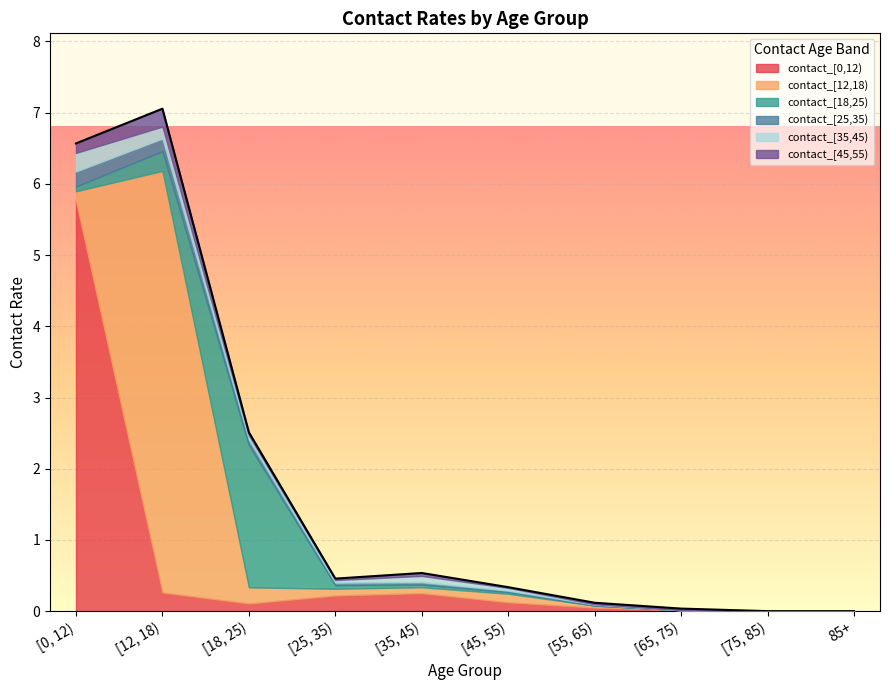

Between which two adjacent categories do contact_[18,25) and contact_[35,45) first intersect?

[0, 12) and [12, 18)